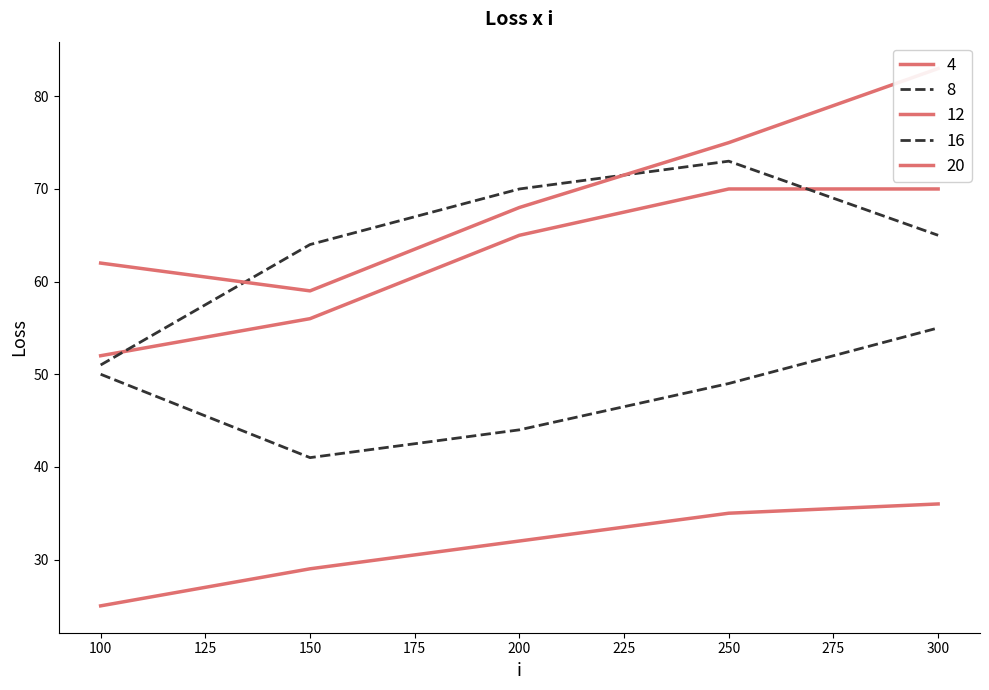

True or false: 12 has a value of 81 at 100.

False